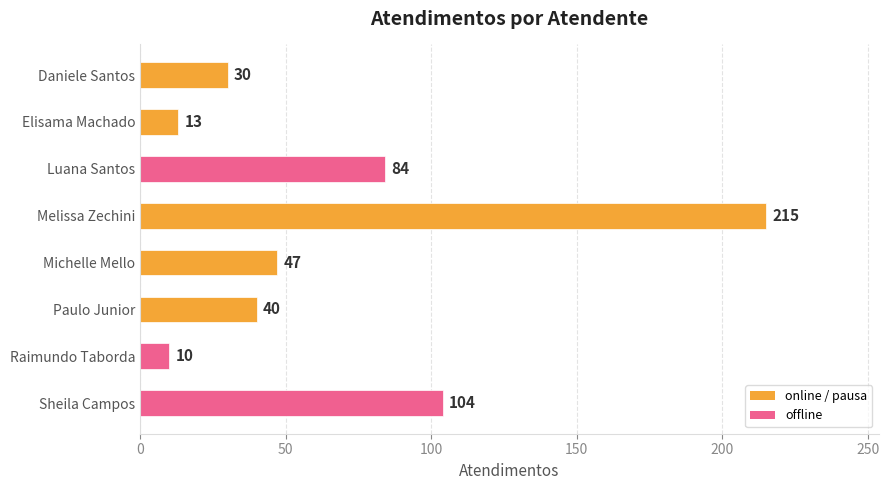

Approximately how many times larger is the value at Raimundo Taborda compared to Elisama Machado?

0.8